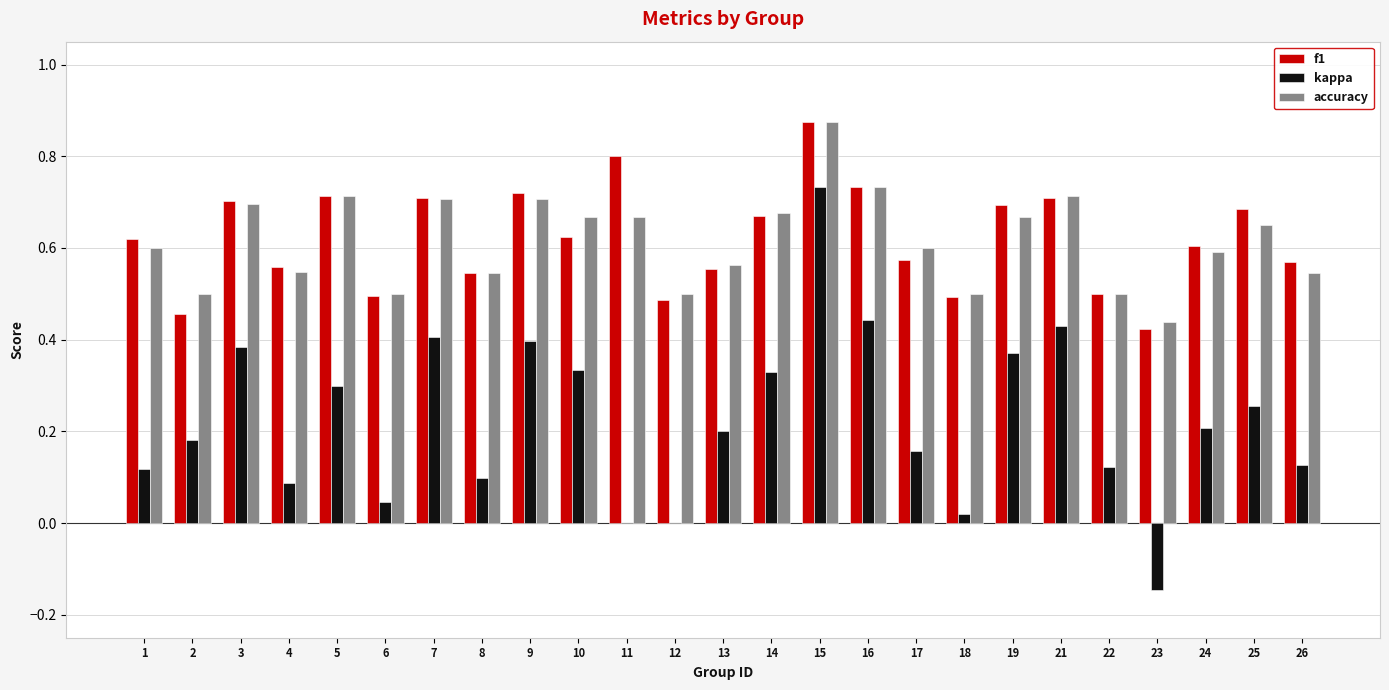

What are all the series names shown in the legend?

f1, kappa, accuracy